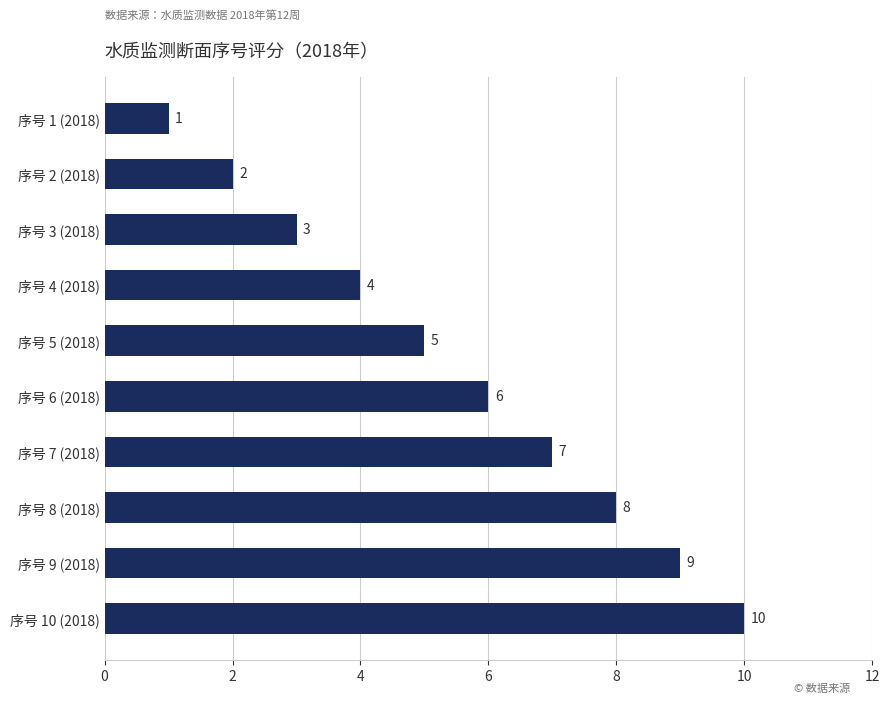

What is the change in value from 序号 1 (2018) to 序号 8 (2018)?

+7